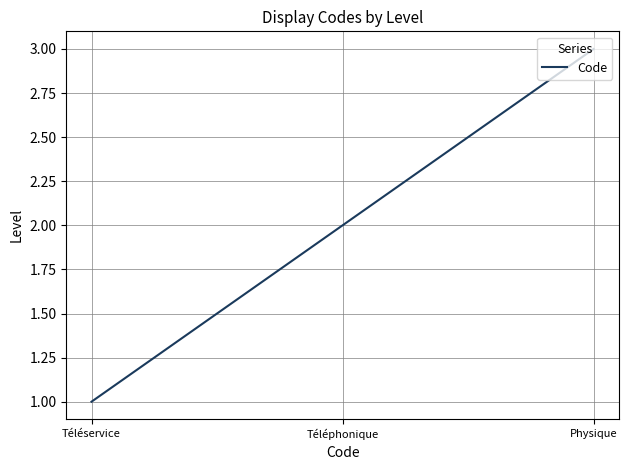

What is the change in value from Téléphonique to Physique?

+1